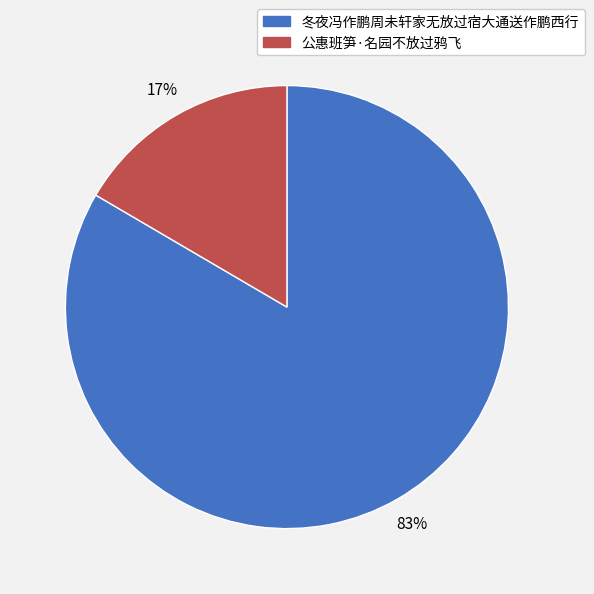

To the nearest percent, what portion does 冬夜冯作鹏周未轩家无放过宿大通送作鹏西行 represent?

83%